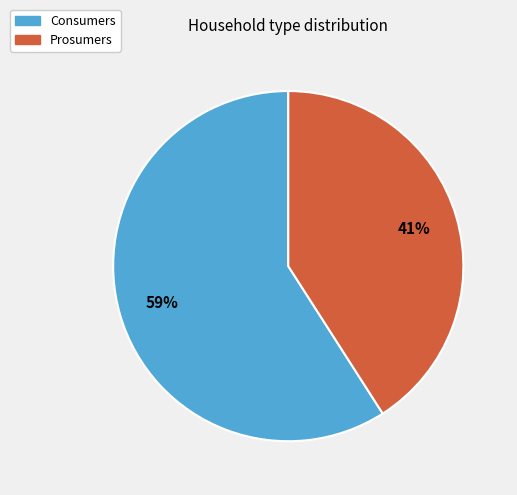

Count the number of slices in the pie.

2